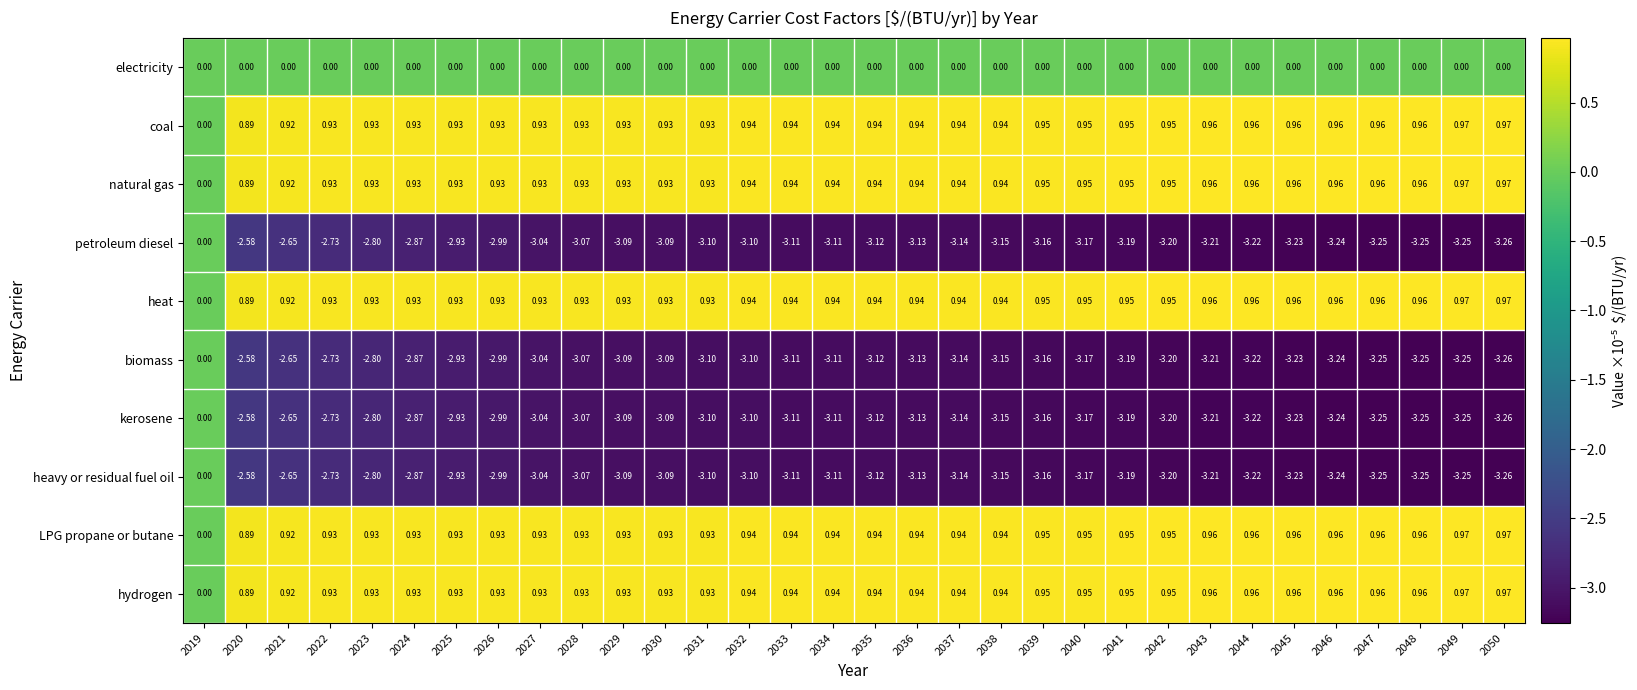

Is the value of petroleum diesel at 2043 greater than the value of LPG propane or butane at 2036?

No